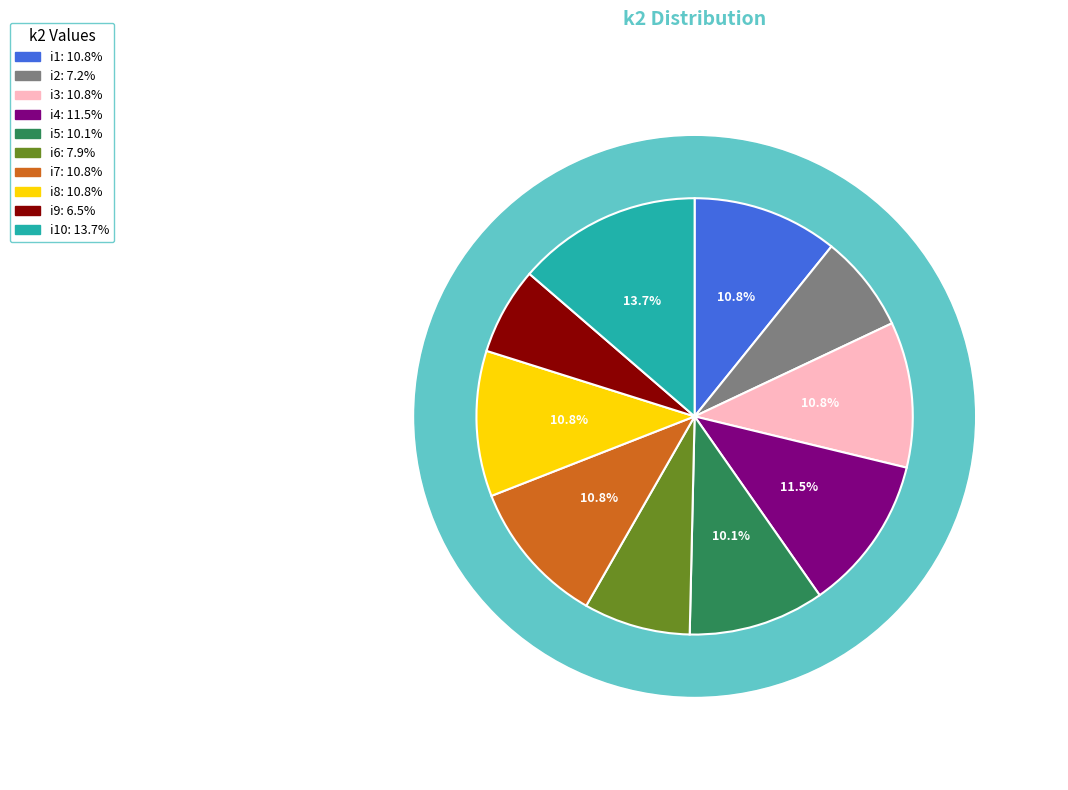

To the nearest percent, what portion does i3 represent?

11%